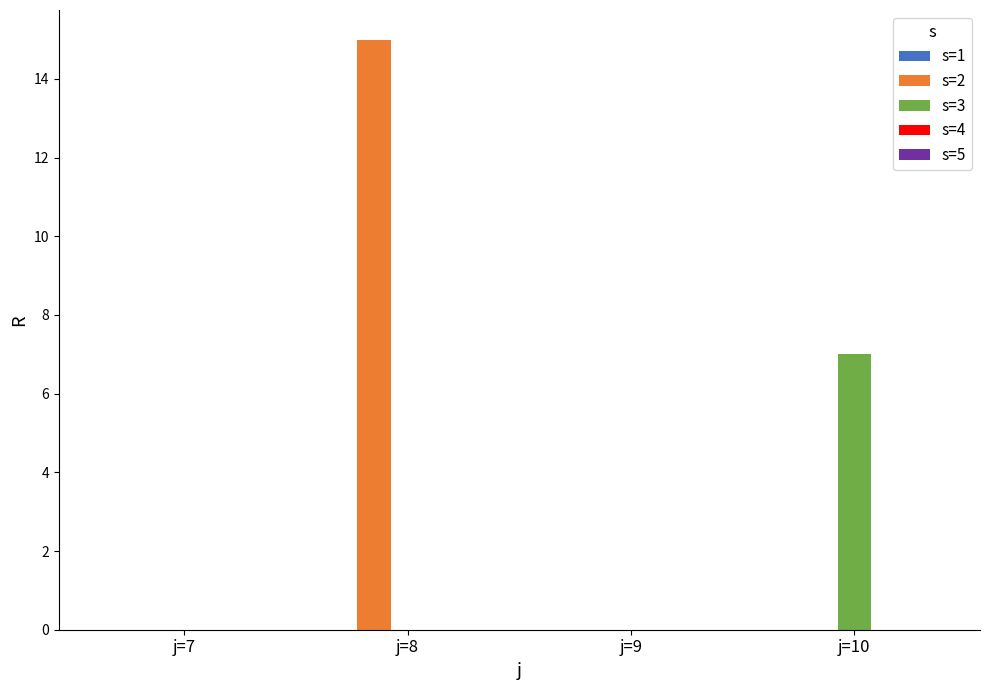

How many distinct data groups are displayed?

2